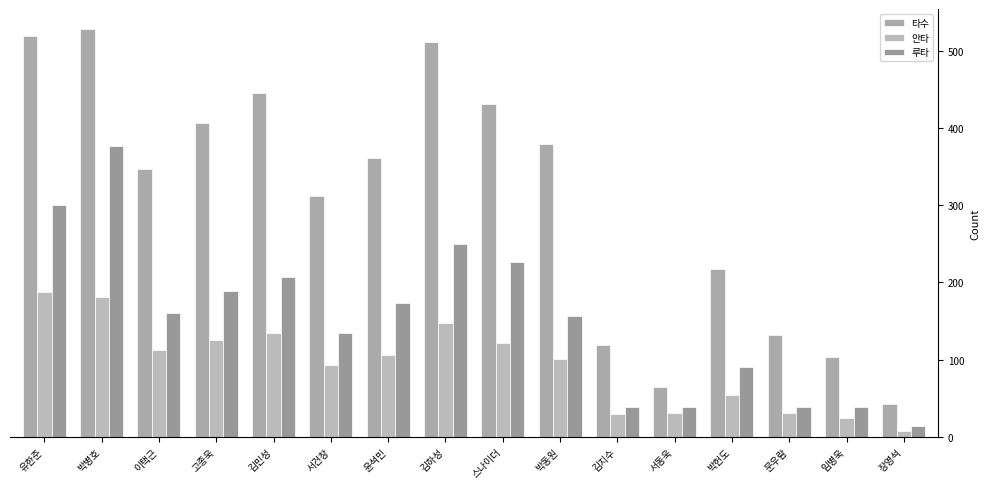

At 박동원, list the series in order from smallest to largest.

안타, 루타, 타수